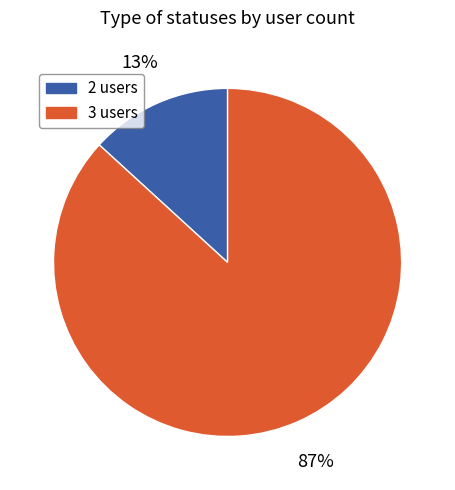

Combined, do 3 users and 2 users account for over 50%?

Yes